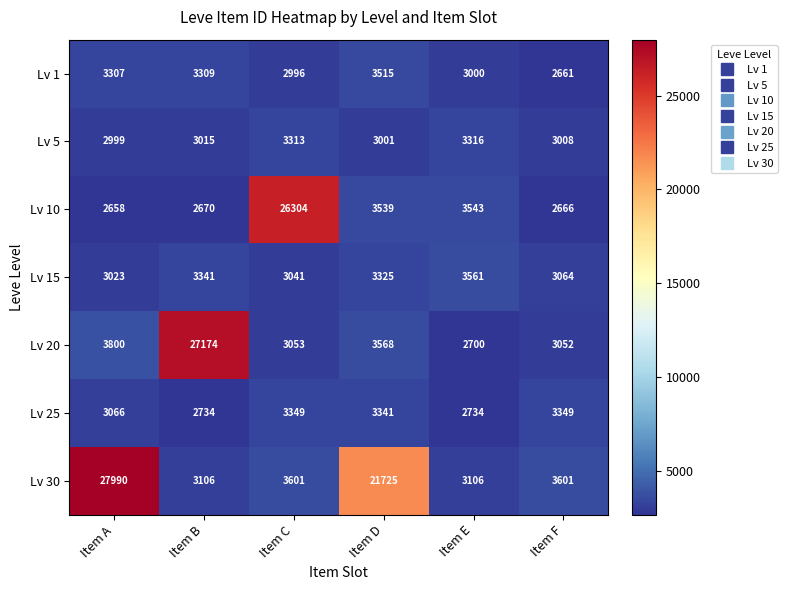

Which category has the lowest value in the Lv 5 series?

Item A